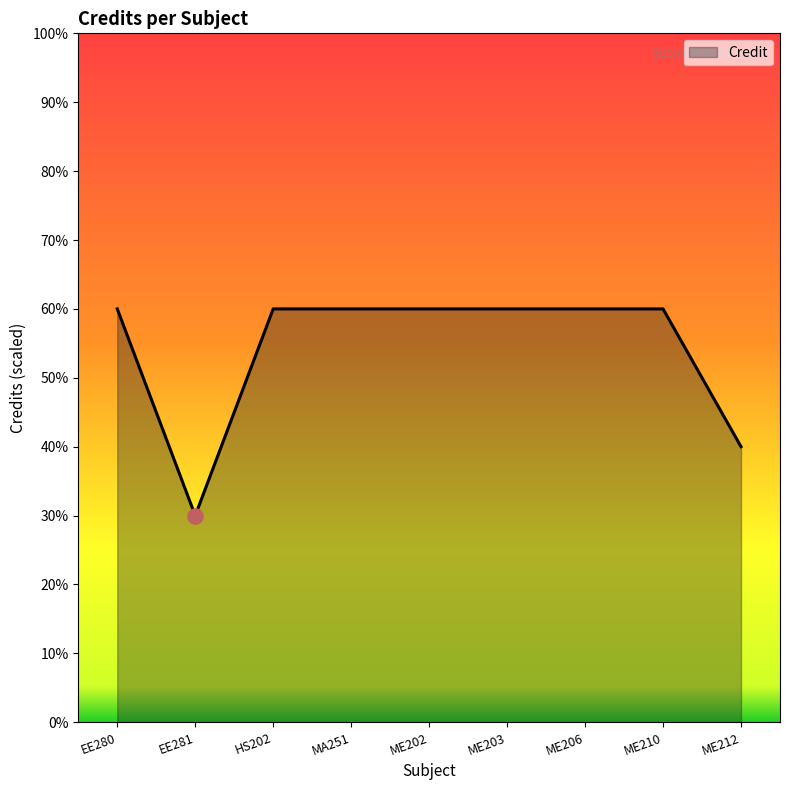

Which has a higher value, ME202 or ME206?

ME202